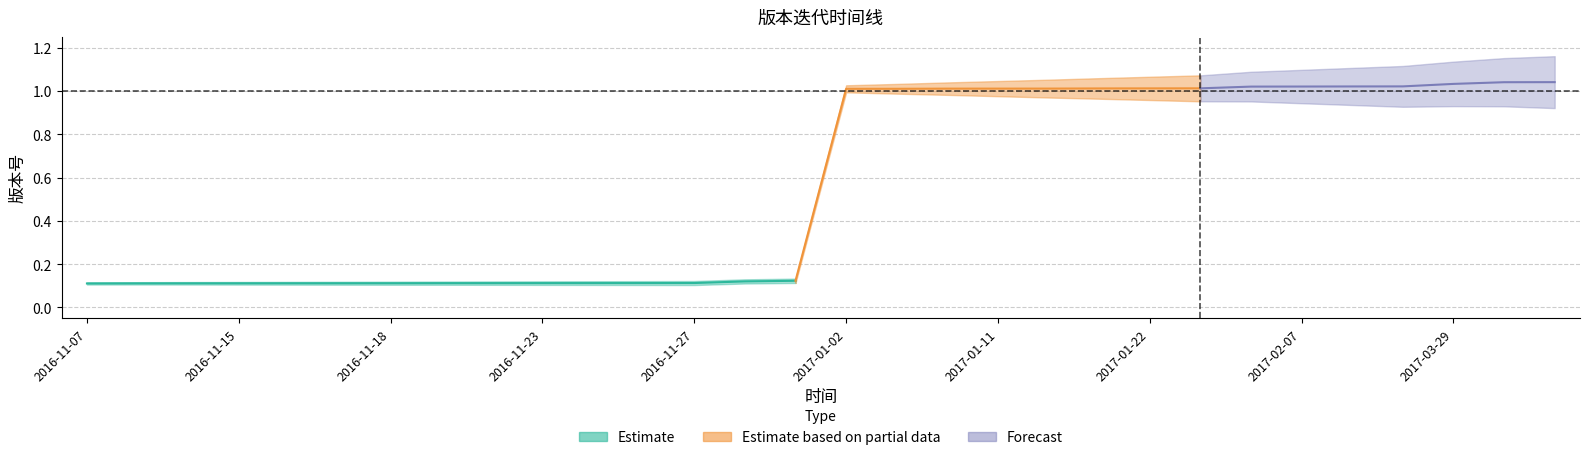

Reading left to right, what are all the values shown in this chart?

2016-11-07=0.1	2016-11-12=0.1	2016-11-14=0.1	2016-11-15=0.1	2016-11-16=0.1	2016-11-17=0.1	2016-11-18=0.1	2016-11-21=0.1	2016-11-22=0.1	2016-11-23=0.1	2016-11-24=0.1	2016-11-25=0.1	2016-11-27=0.1	2016-12-02=0.1	2016-12-30=0.1	2017-01-02=1.0	2017-01-03=1.0	2017-01-10=1.0	2017-01-11=1.0	2017-01-12=1.0	2017-01-19=1.0	2017-01-22=1.0	2017-01-24=1.0	2017-02-04=1.0	2017-02-07=1.0	2017-02-11=1.0	2017-02-14=1.0	2017-03-29=1.0	2017-04-07=1.0	2017-04-10=1.0